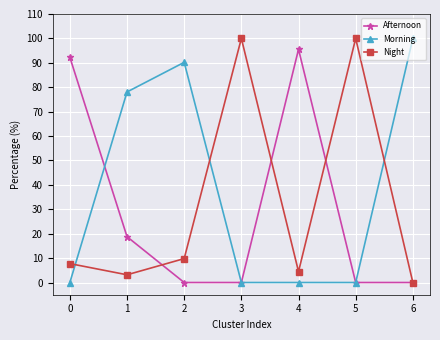

What is the difference between the second highest and second lowest values in the Night series?

96.8